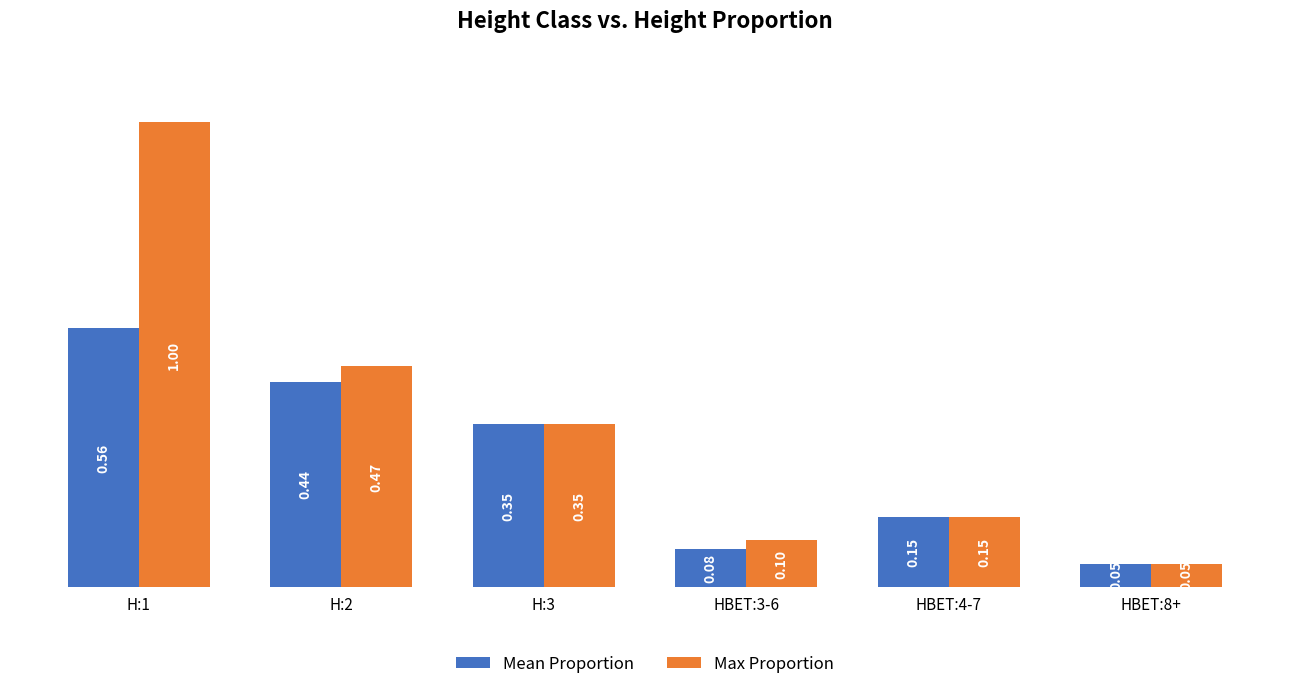

The value of Mean Proportion at HBET:8+ is 0.1. True or false?

True